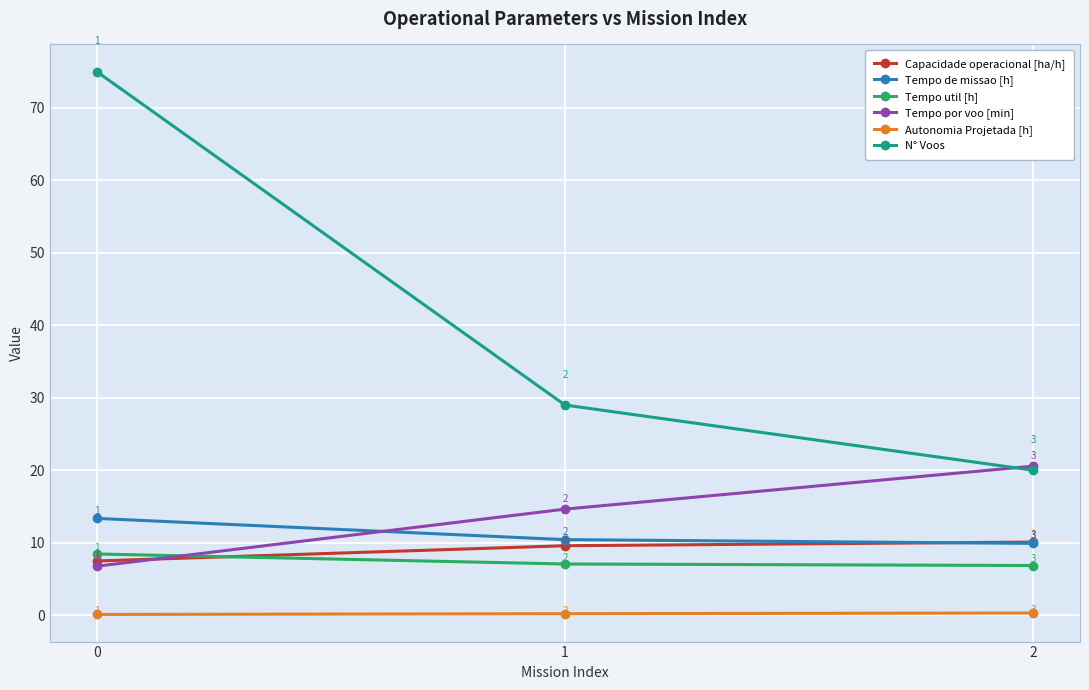

At which label does Tempo util [h] reach its minimum?

2